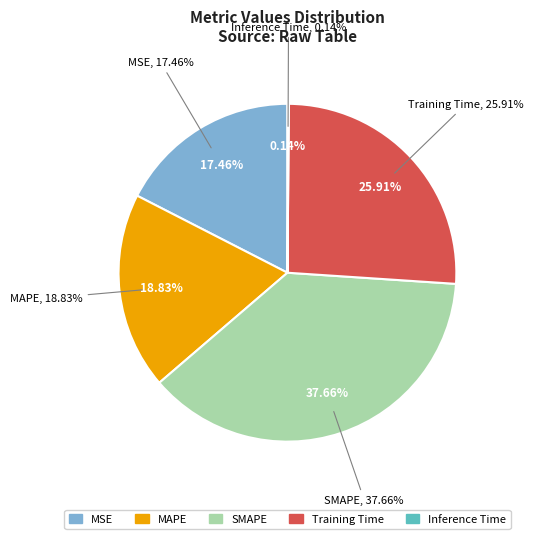

What percentage do SMAPE and Inference Time together represent?

37.8%